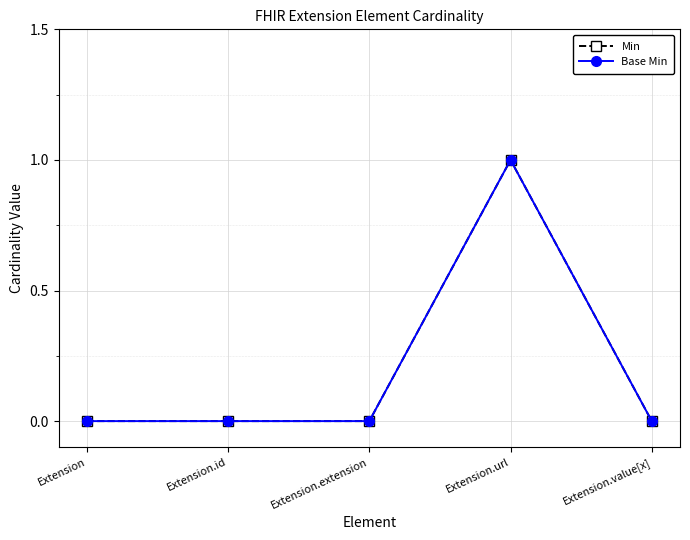

Is this an area chart (filled region under the line)?

No